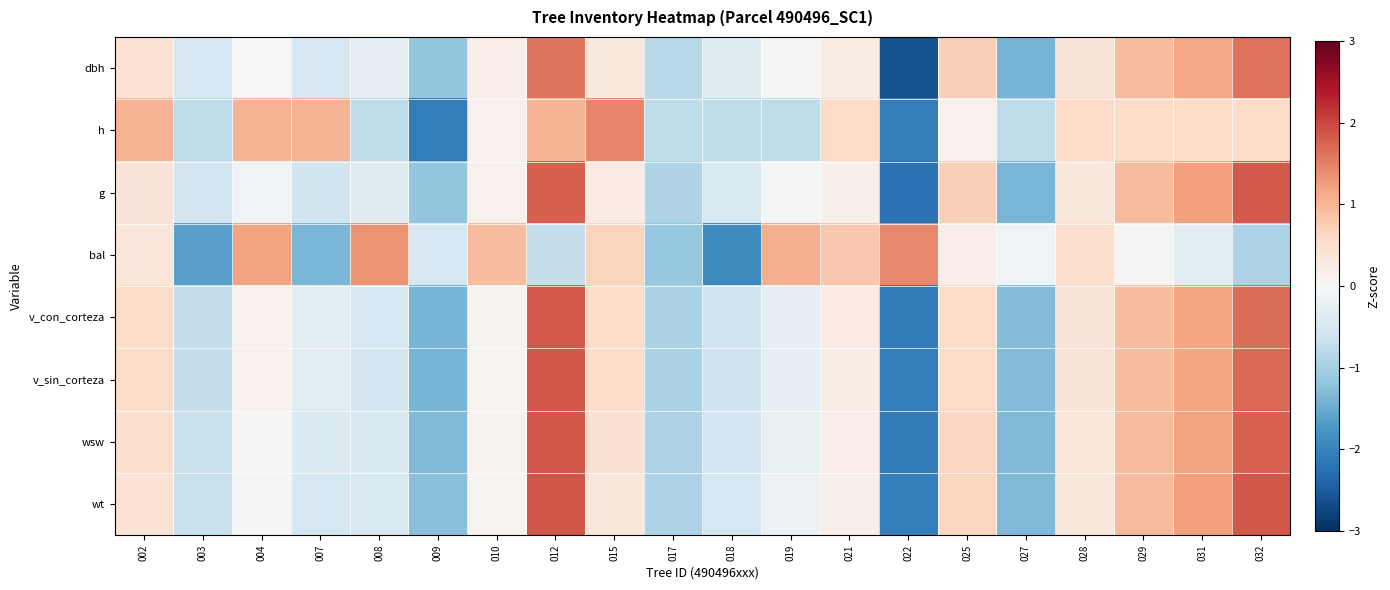

At how many categories does at least one series exceed -2?

20